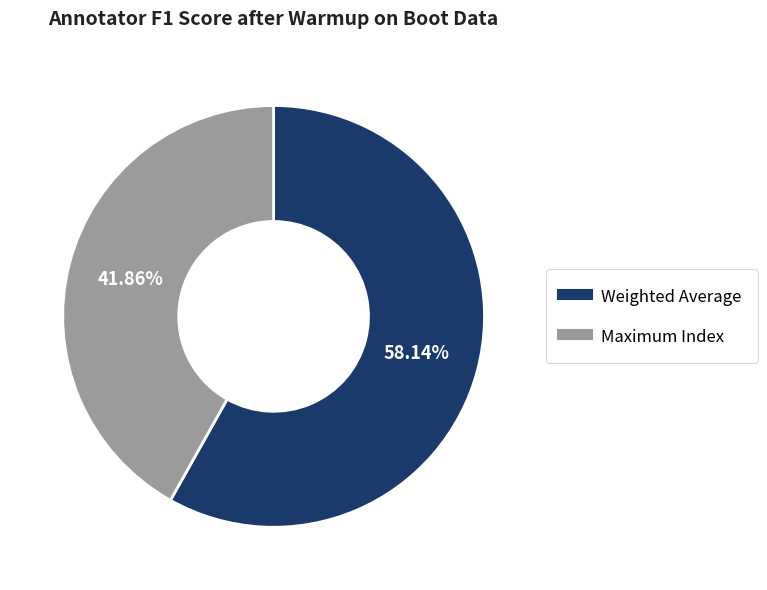

To the nearest percent, what is the average slice percentage?

50%